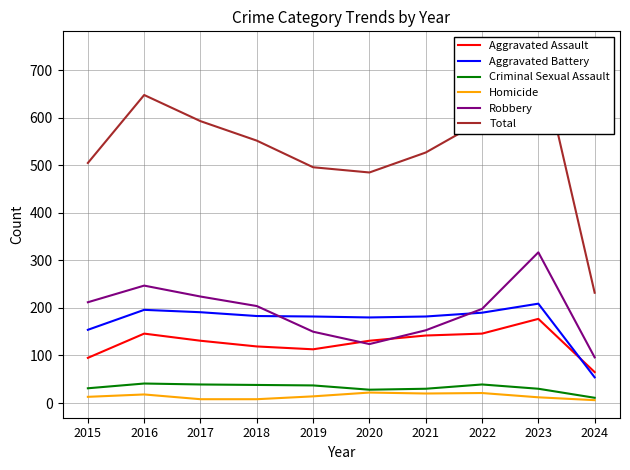

What is the value of the Aggravated Battery point at the 6th from the left?

180